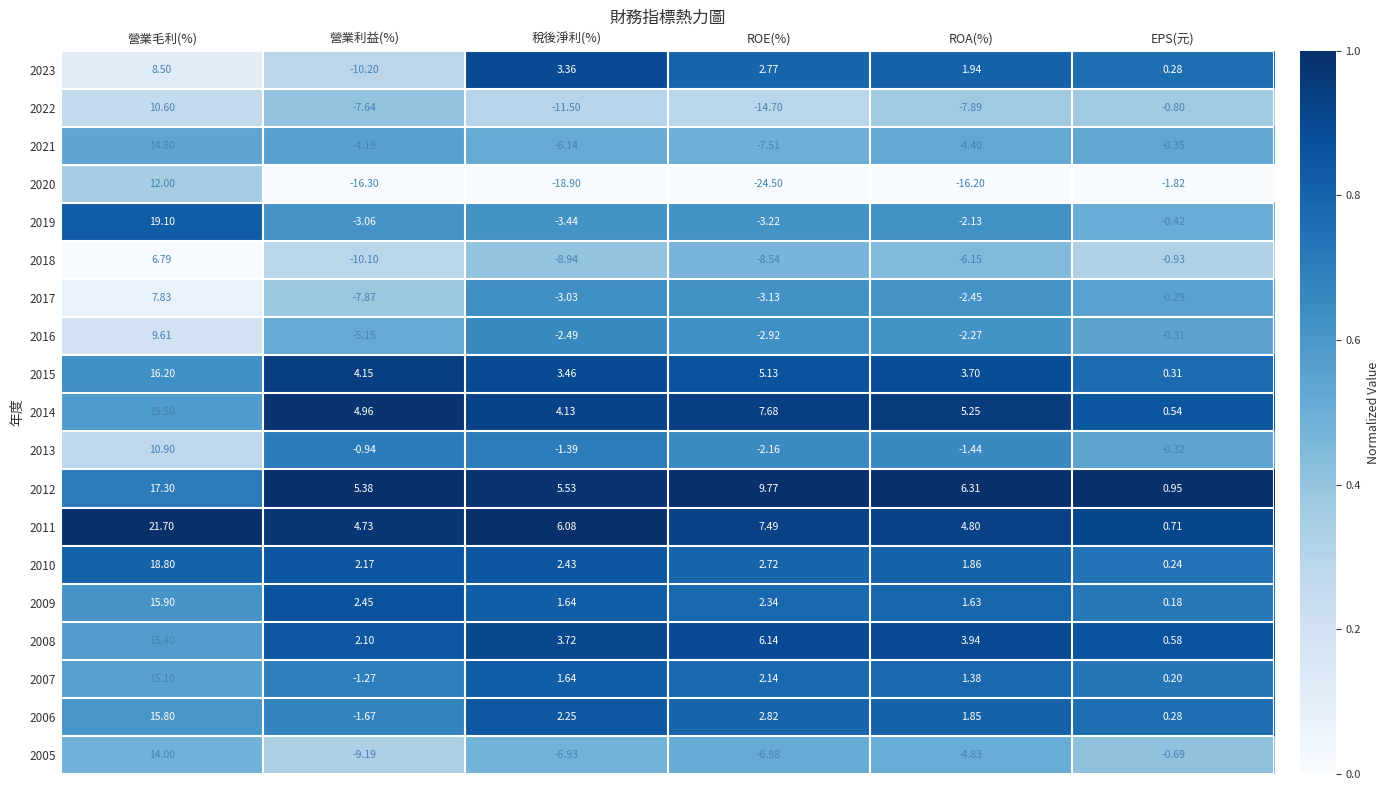

Rank the series at 營業毛利(%) from highest to lowest value.

2011, 2019, 2010, 2012, 2015, 2009, 2006, 2014, 2008, 2007, 2021, 2005, 2020, 2013, 2022, 2016, 2023, 2017, 2018